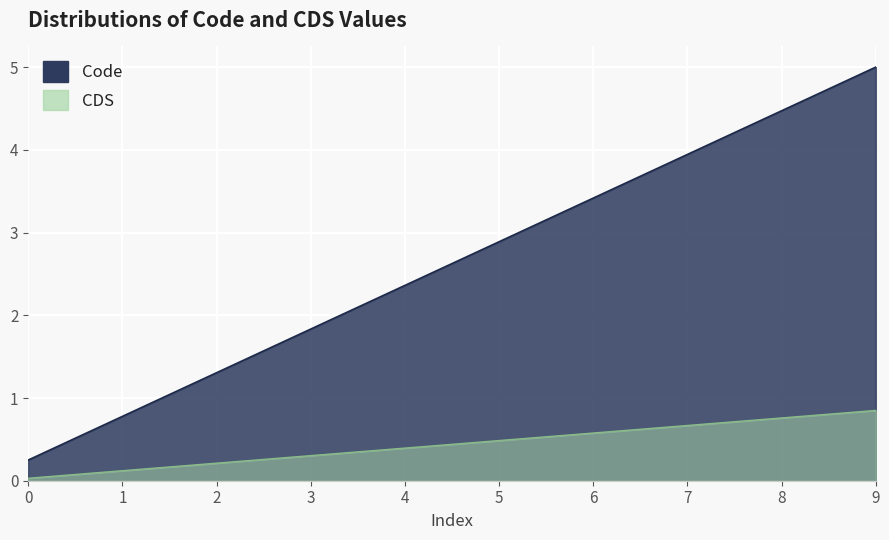

How many data points does each series have?

10